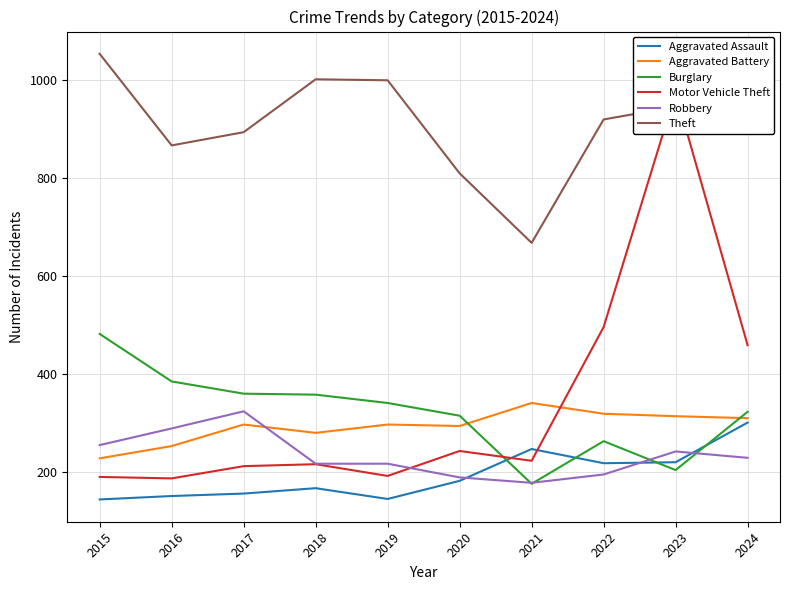

Reading right to left, extract all data points from this chart.

Aggravated Assault: 300	219	217	246	181	144	166	155	150	143
Aggravated Battery: 309	313	318	340	293	296	279	296	252	227
Burglary: 322	203	262	175	314	340	357	359	384	481
Motor Vehicle Theft: 458	974	495	222	242	191	215	211	186	189
Robbery: 228	241	194	177	188	216	216	323	288	254
Theft: 1002	945	919	667	809	999	1001	893	866	1053